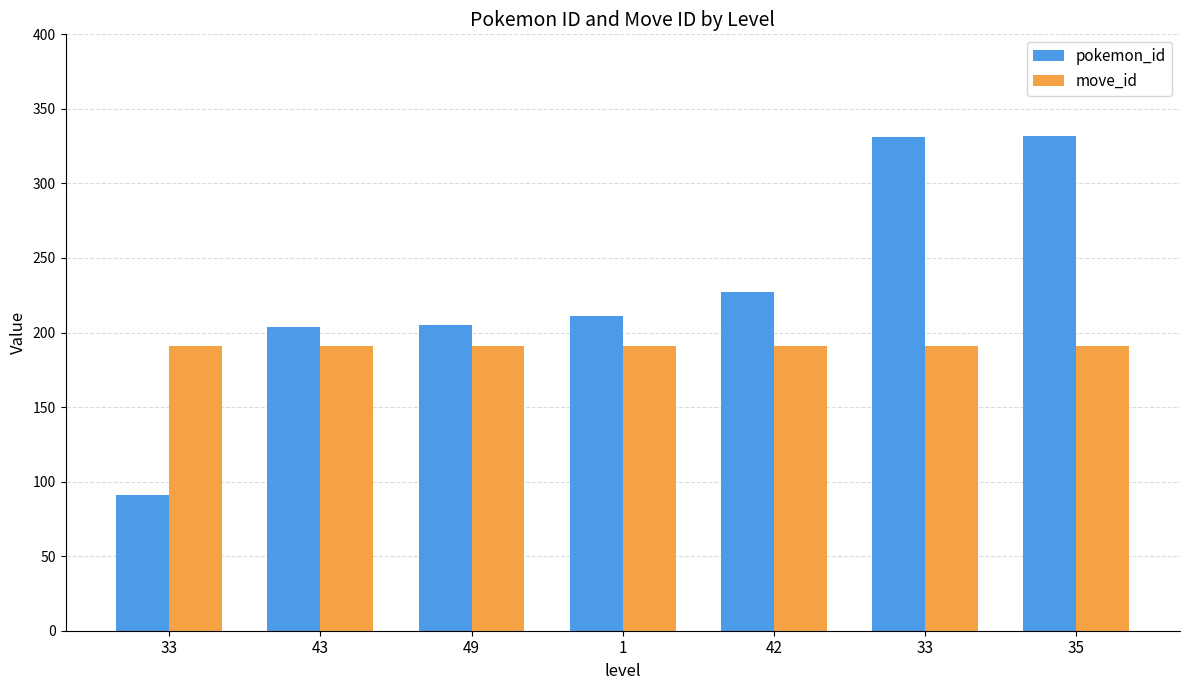

Reading left to right, extract all data points from this chart.

pokemon_id: 91	204	205	211	227	331	332
move_id: 191	191	191	191	191	191	191